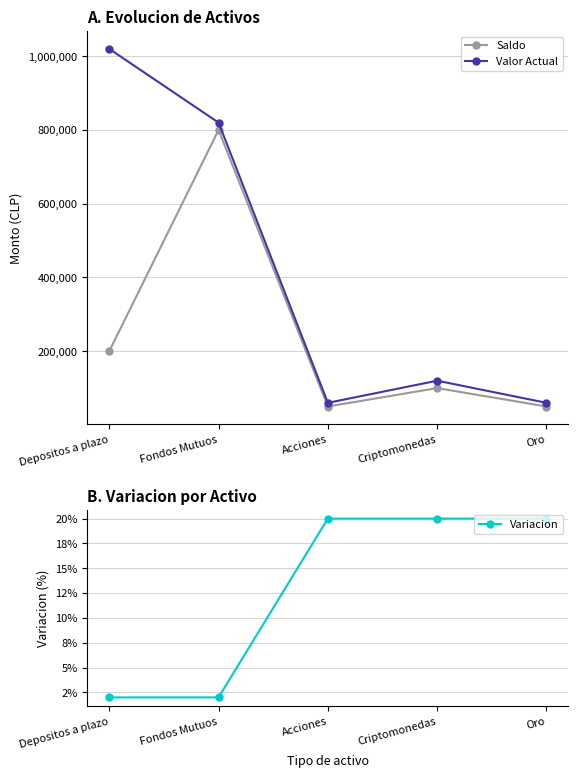

Reading left to right, transcribe all the data shown in this chart.

Saldo: 200000.0	800000.0	50000.0	100000.0	50000.0
Valor Actual: 1020000.0	820000.0	60000.0	120000.0	60000.0
Variacion: 0.0	0.0	0.2	0.2	0.2